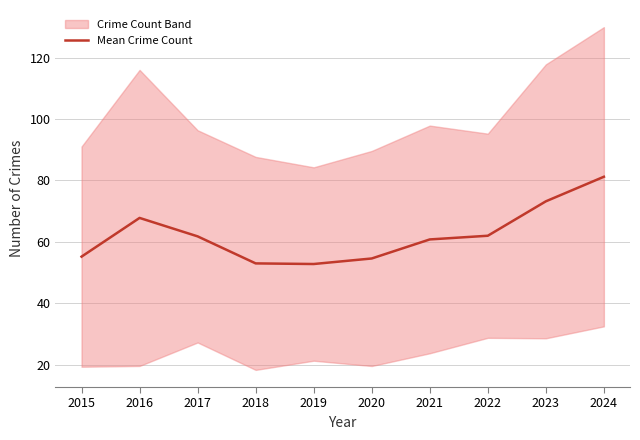

Where does the data first go above 61?

2016